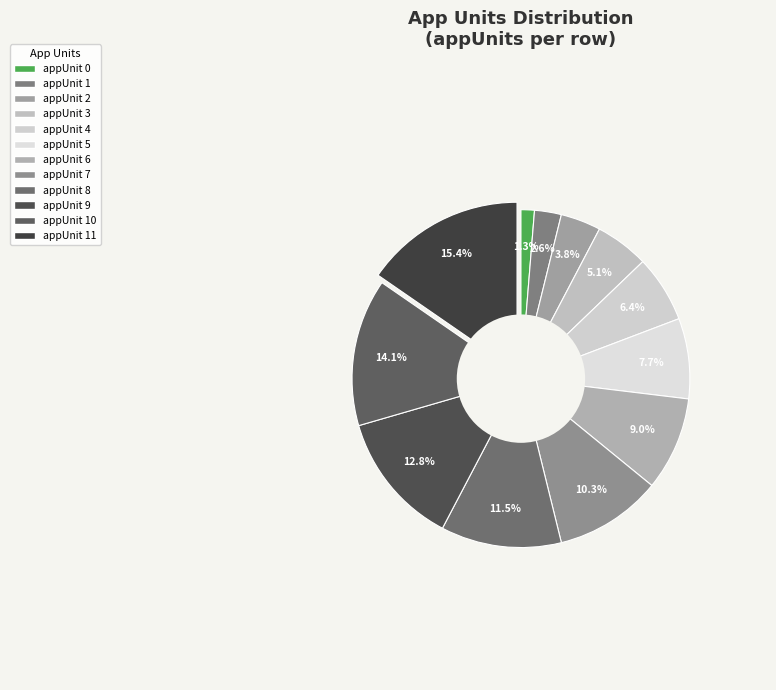

How many slices are in this pie chart?

12